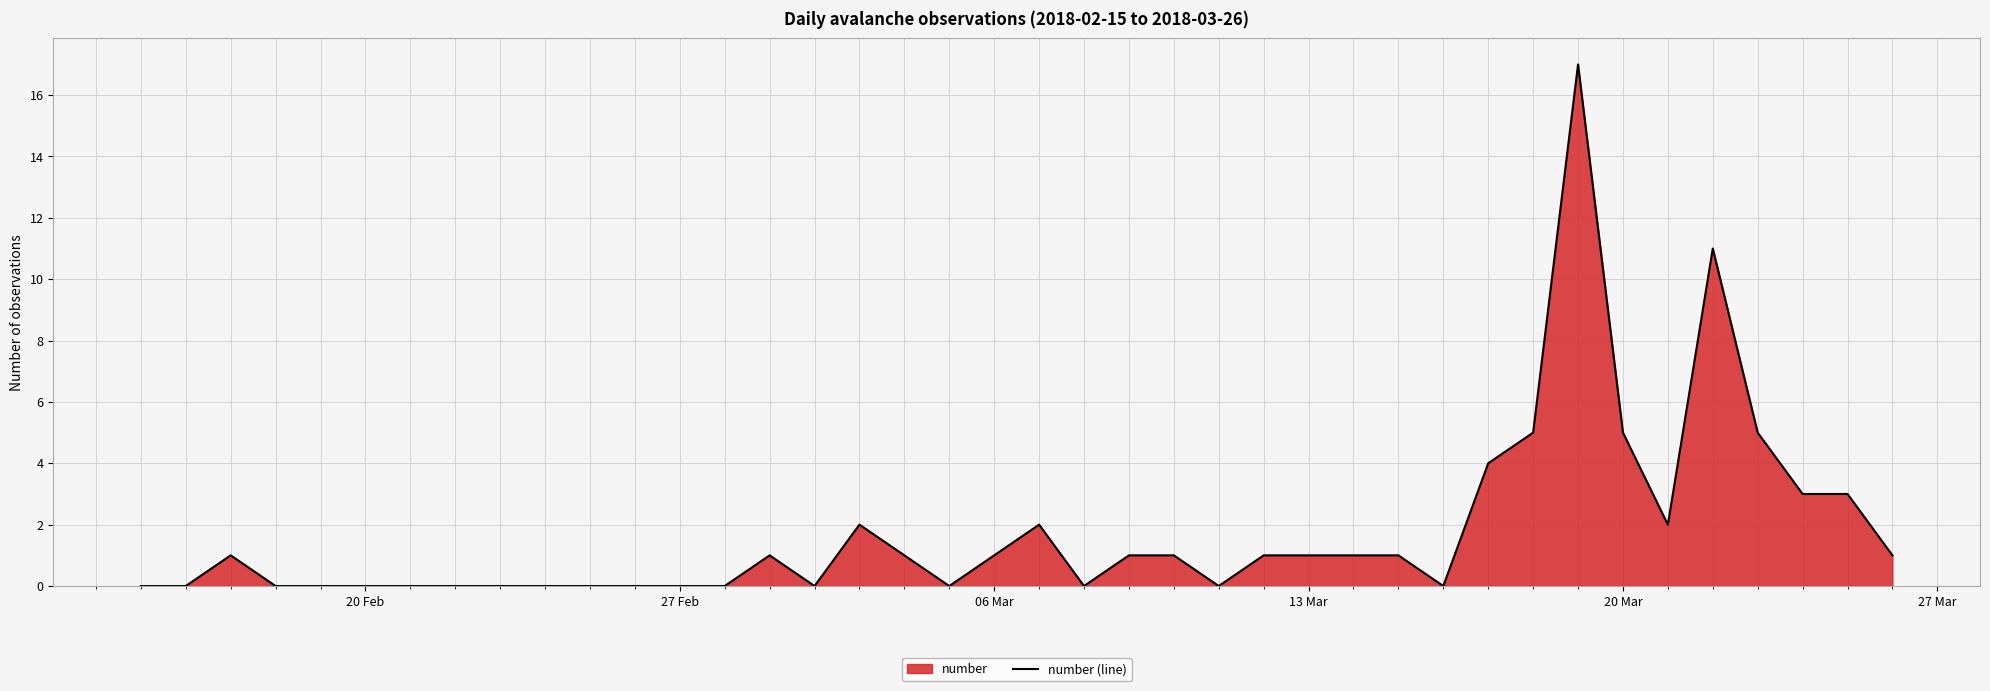

What is the difference between the maximum and minimum values?

17